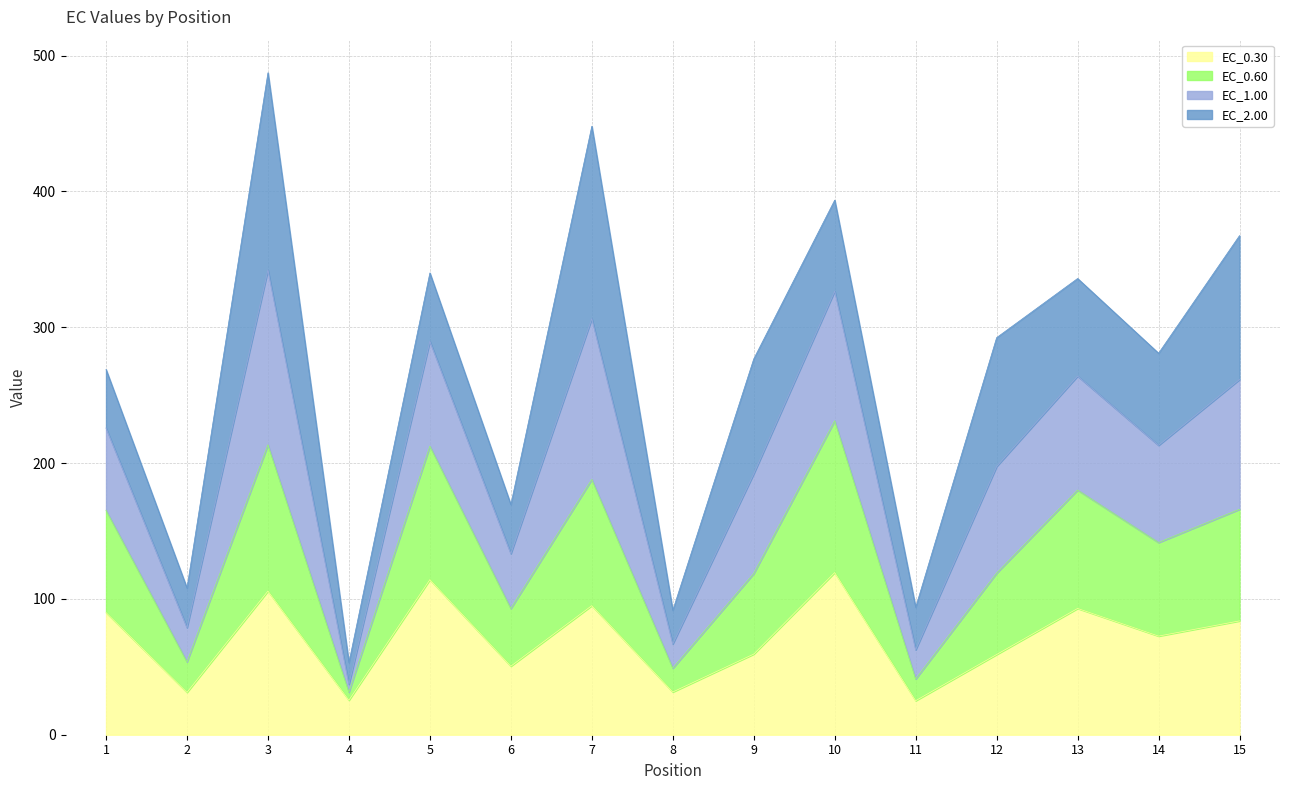

What is the difference between the highest and lowest values at 14?

208.3